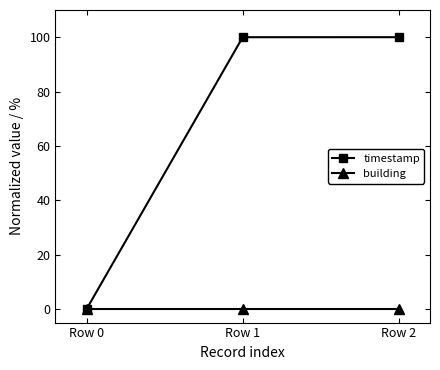

List the series in order of their overall mean, highest first.

timestamp, building